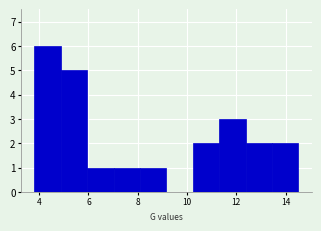

Which range on the x-axis has the tallest bar?

3.8 to 4.8